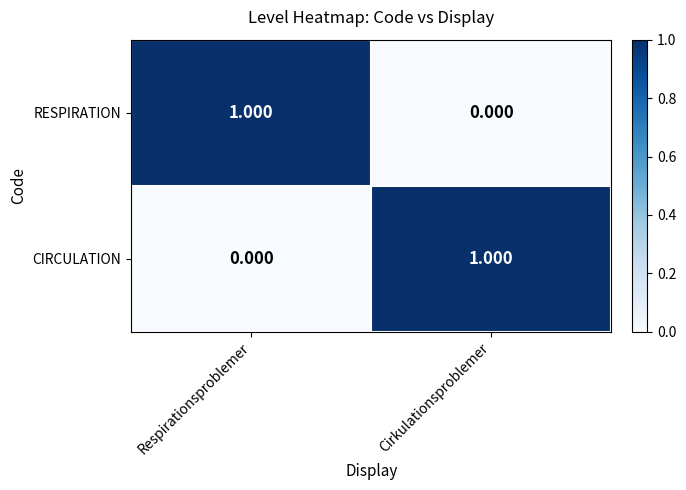

At which label does RESPIRATION reach its minimum?

Cirkulationsproblemer